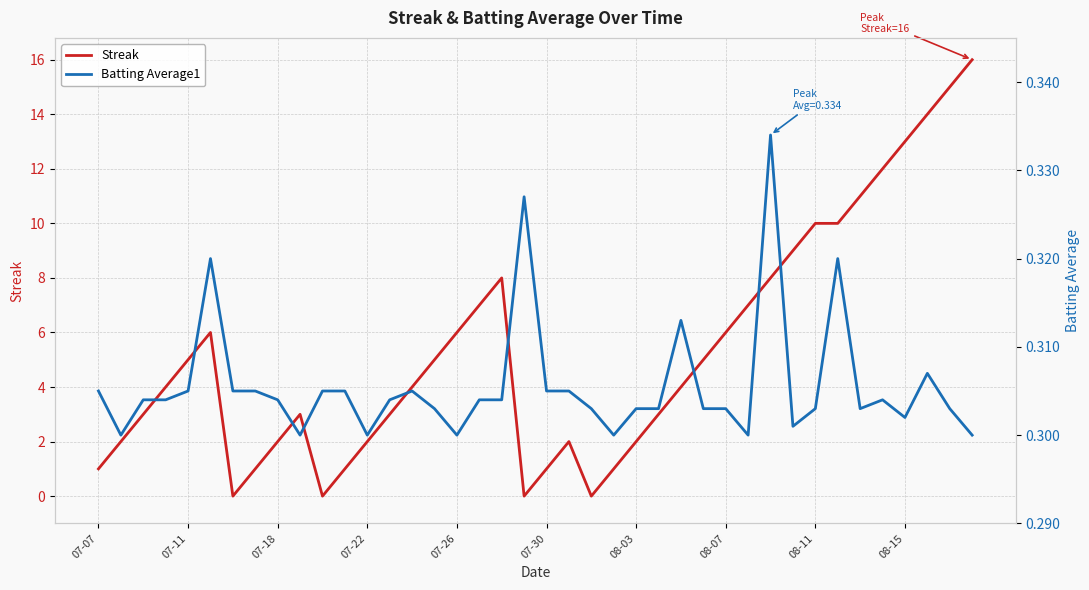

What is the sum of all Streak values?

212